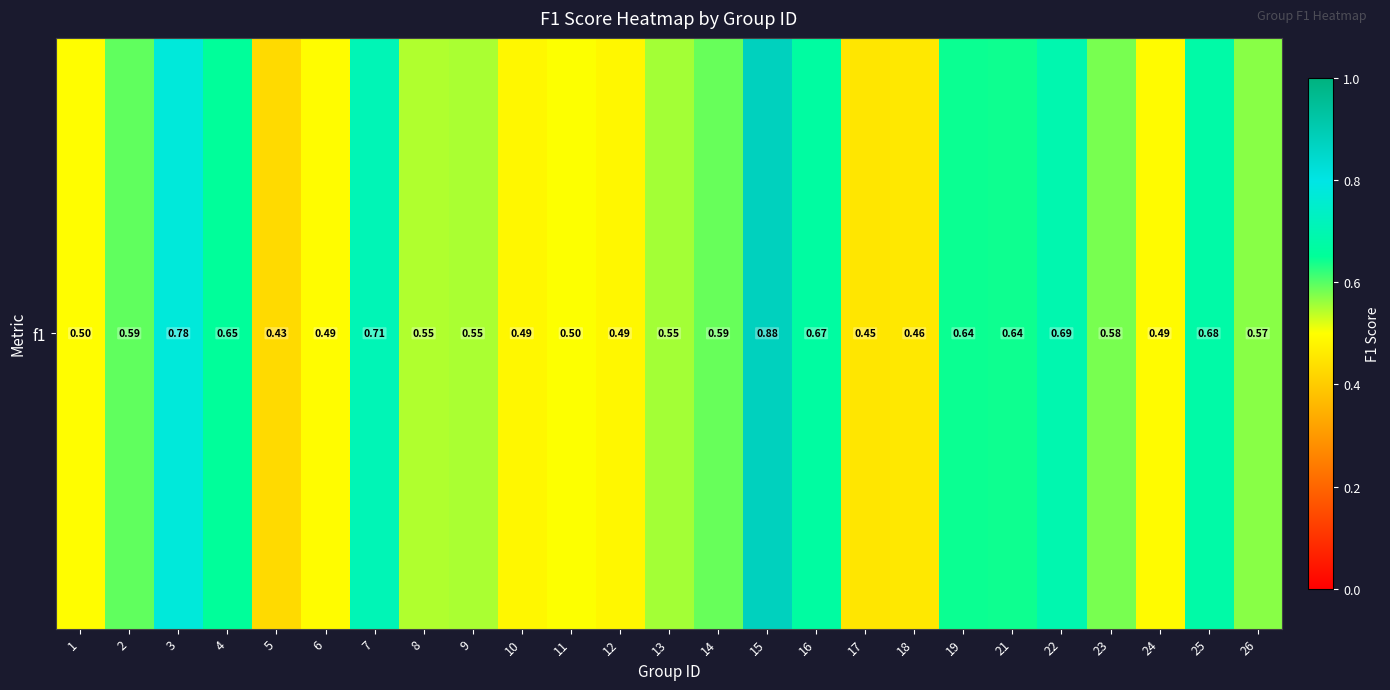

What is the difference between the second highest and minimum values?

0.4